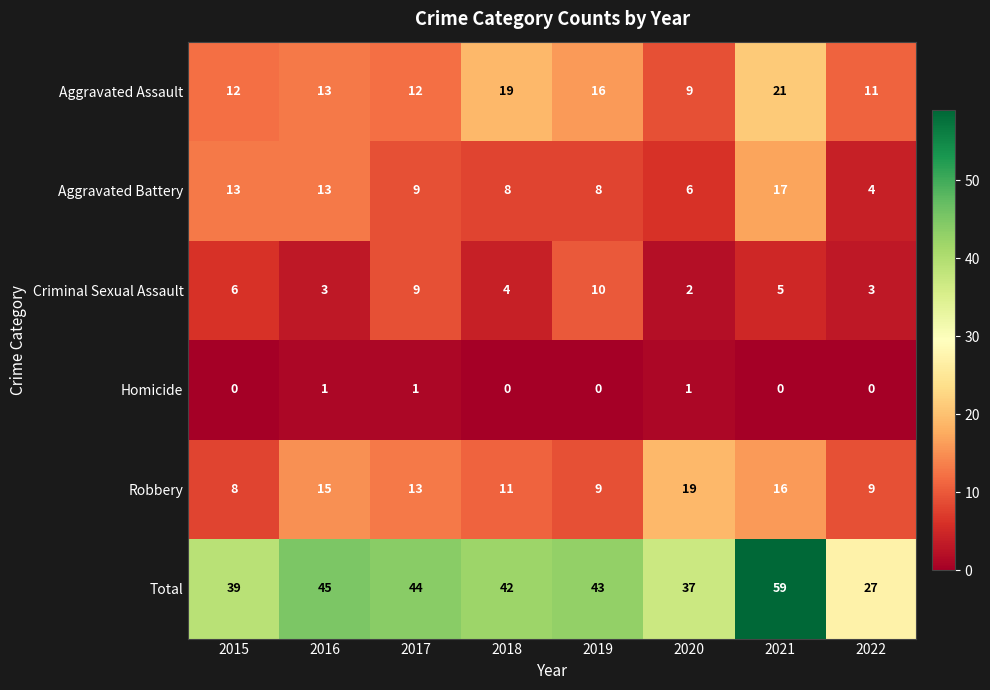

True or false: Aggravated Assault has a value of 16 at 2017.

False